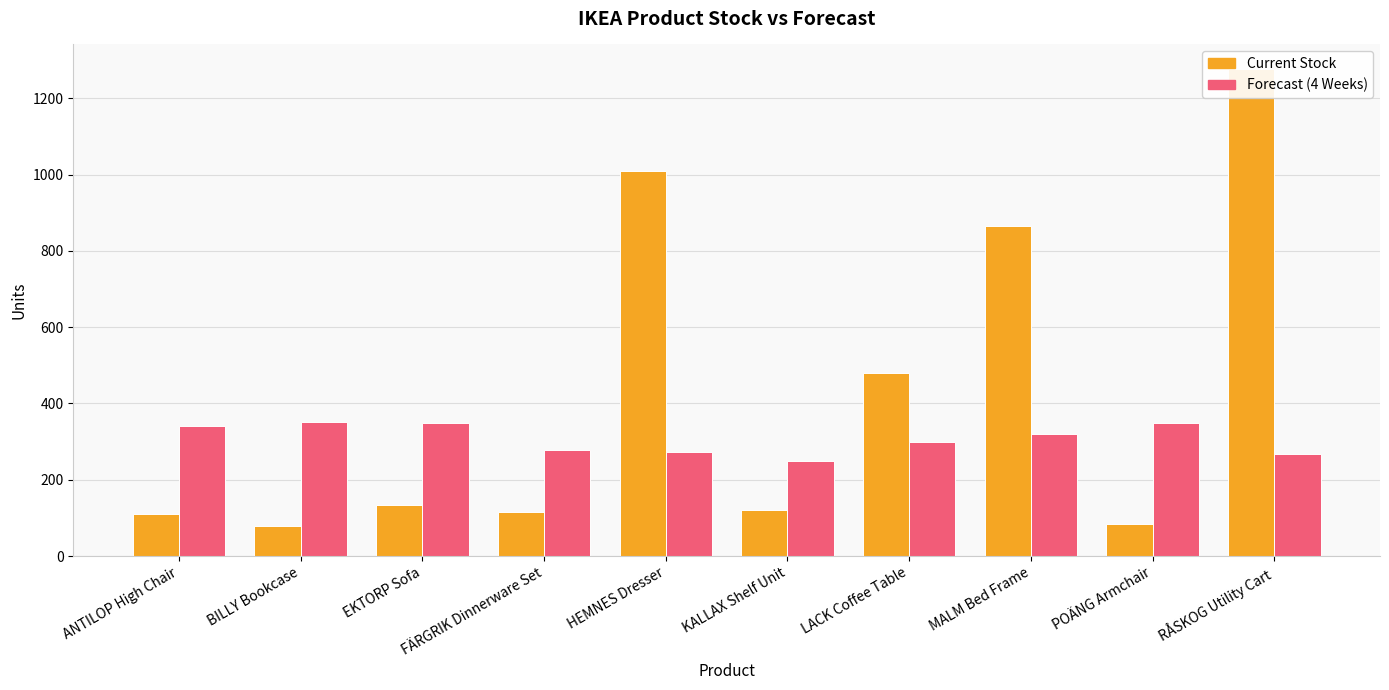

What is the spread (max minus min) of values at ANTILOP High Chair?

231